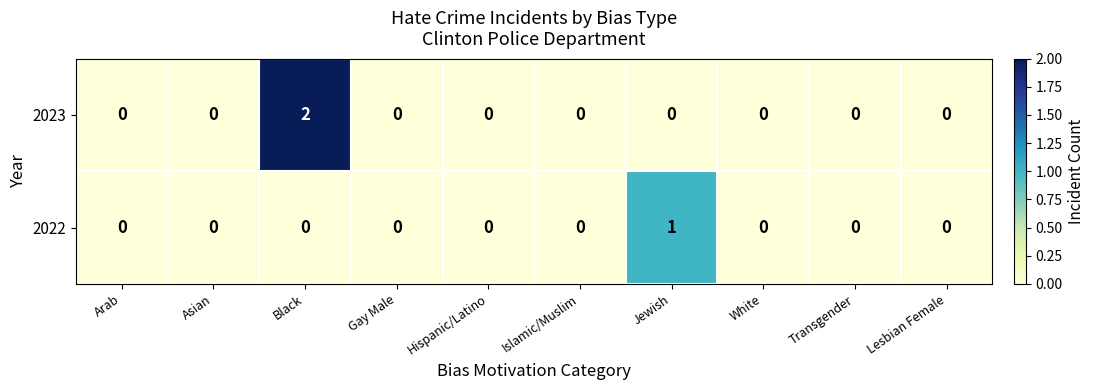

Which series has the largest total across all categories?

2023